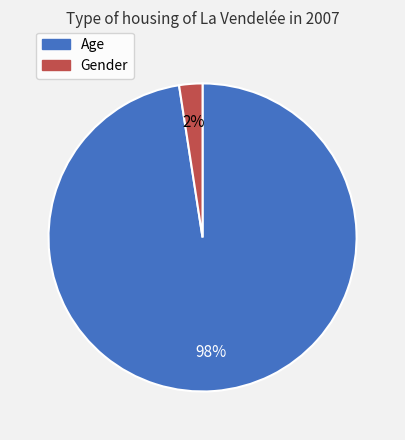

Is it true that Gender is 2% of the pie?

True